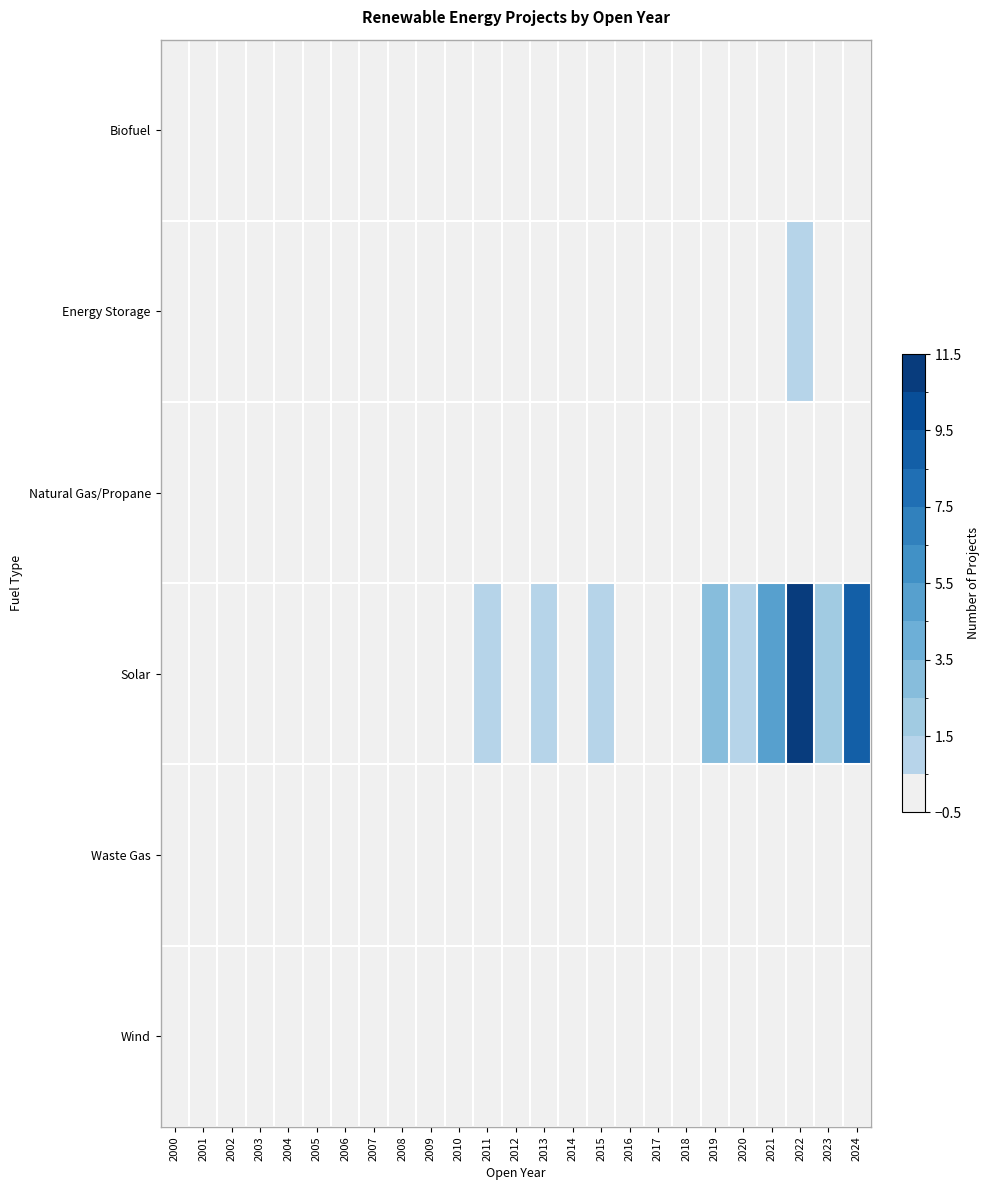

Which has a higher value, 2009 or 2011?

2009